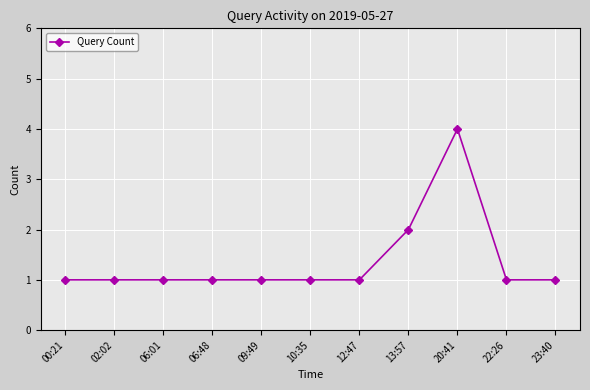

What is the average value?

1